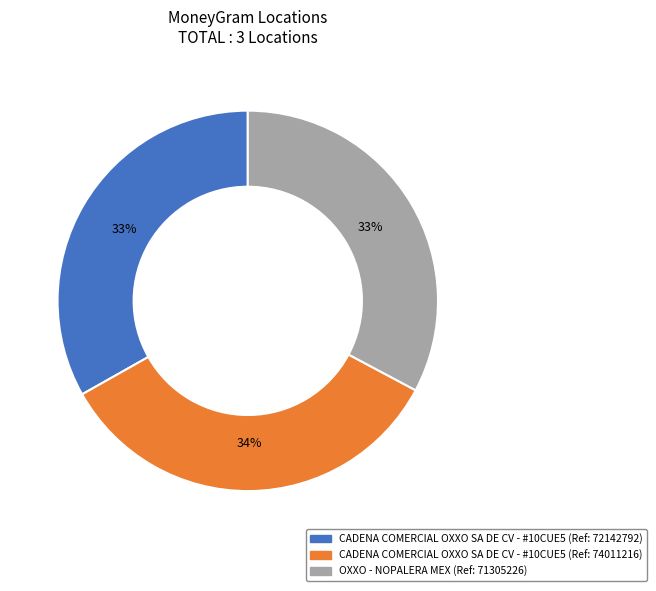

Is there a majority slice in this chart?

No